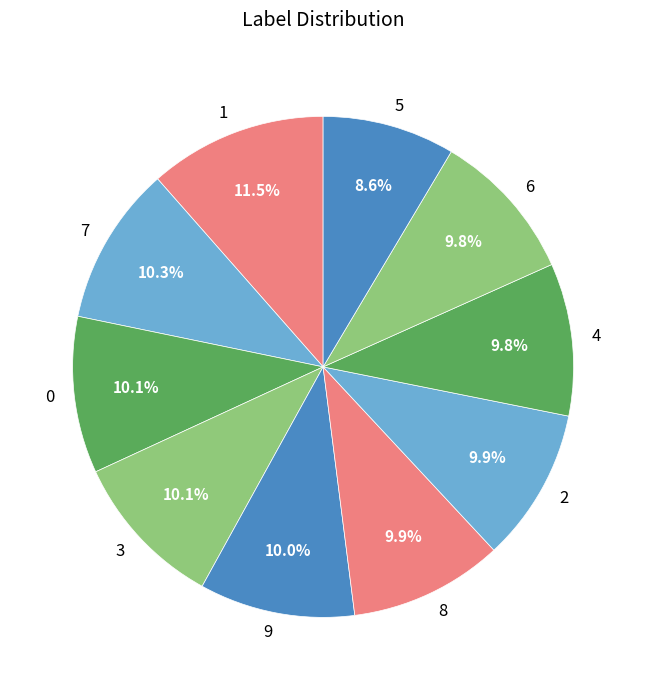

Which category has the smallest portion of the pie?

5